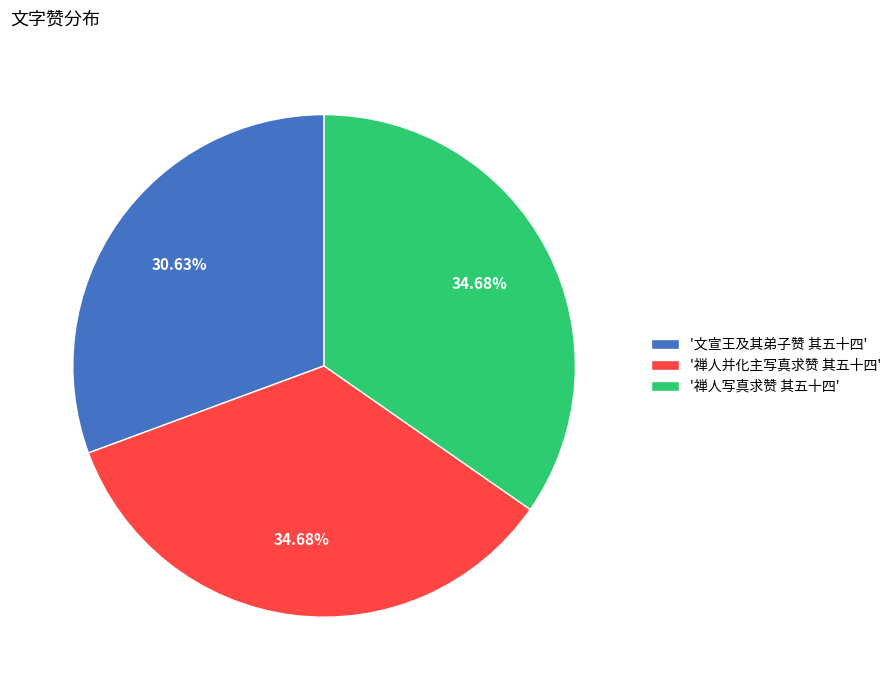

Do '禅人并化主写真求赞 其五十四' and '文宣王及其弟子赞 其五十四' together represent more than half of the pie?

Yes